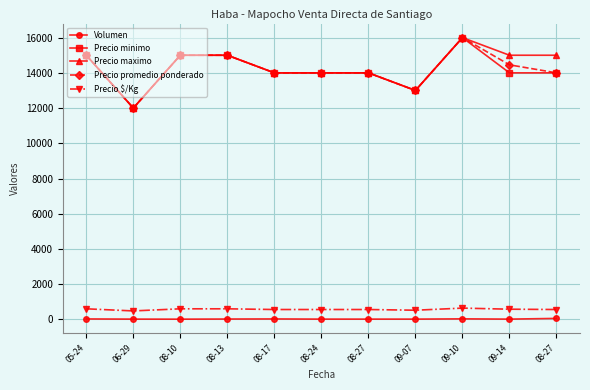

How many data points in Precio minimo are less than 14000?

2